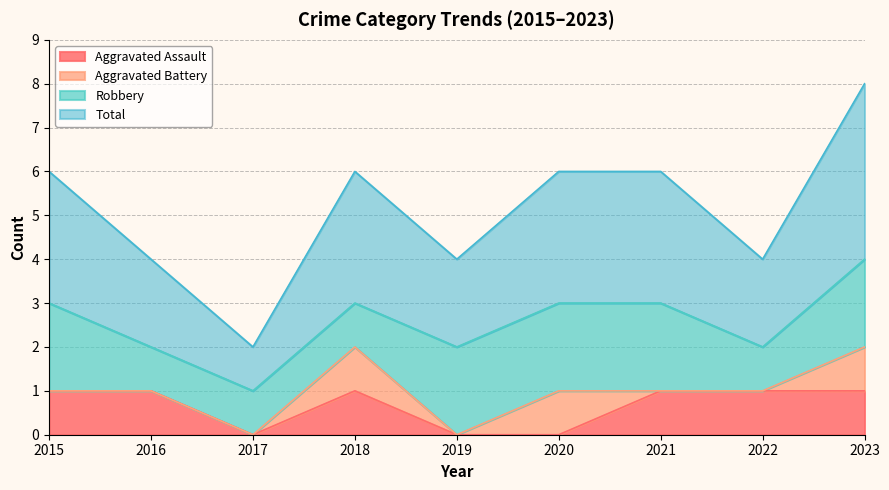

At which label does Total reach its peak?

2023